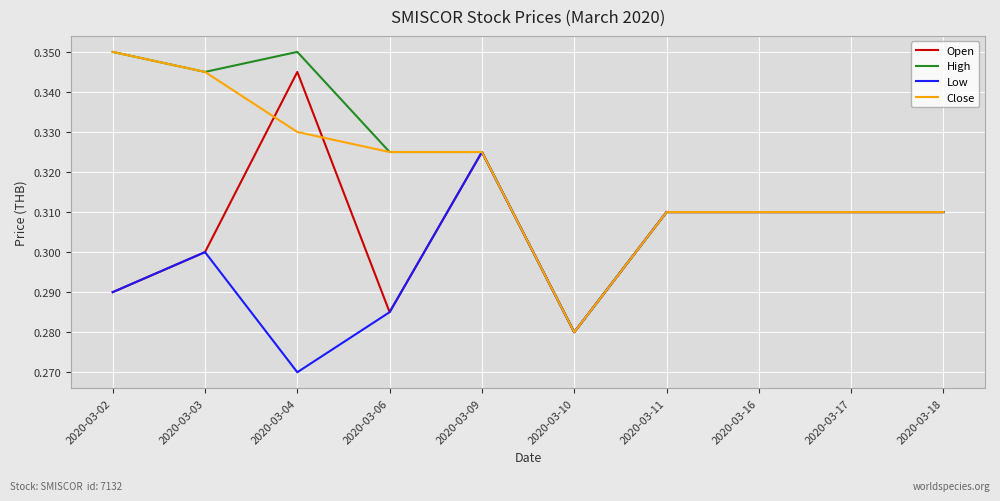

At which category does Open reach its first local valley?

2020-03-06